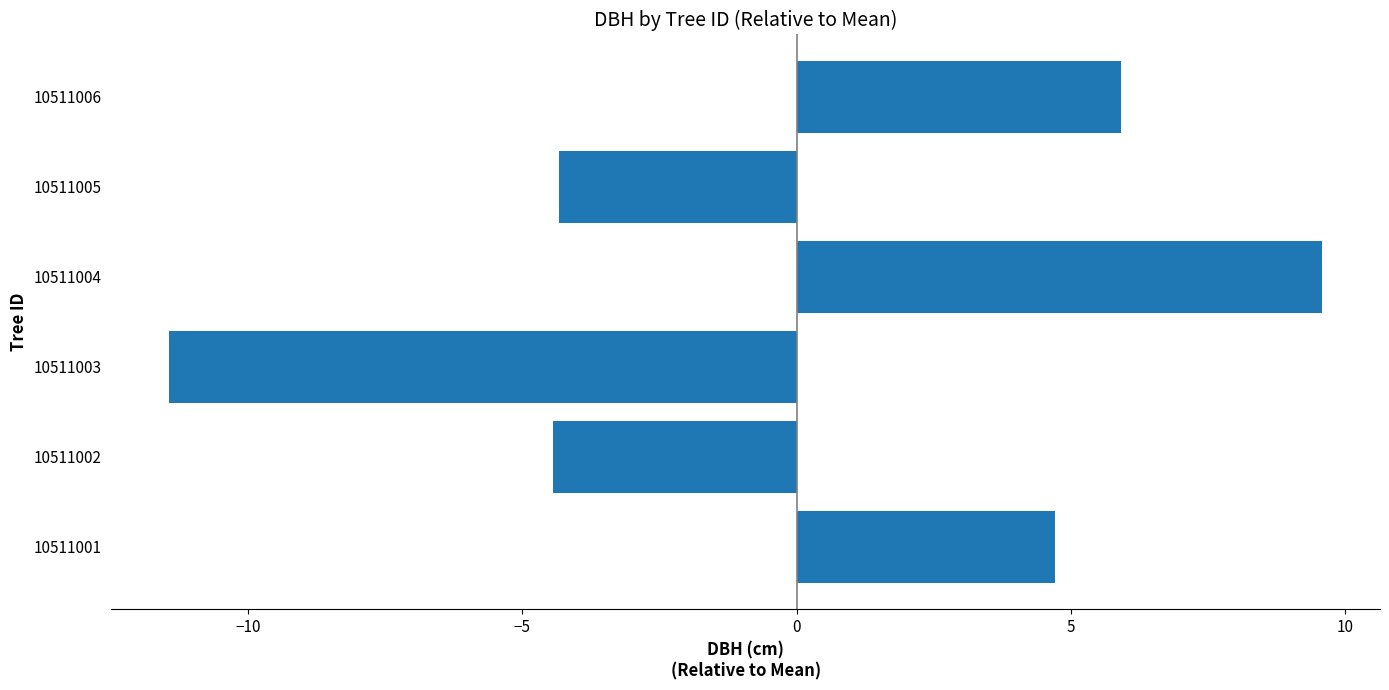

Between 10511002 and 10511006, which is larger?

10511006